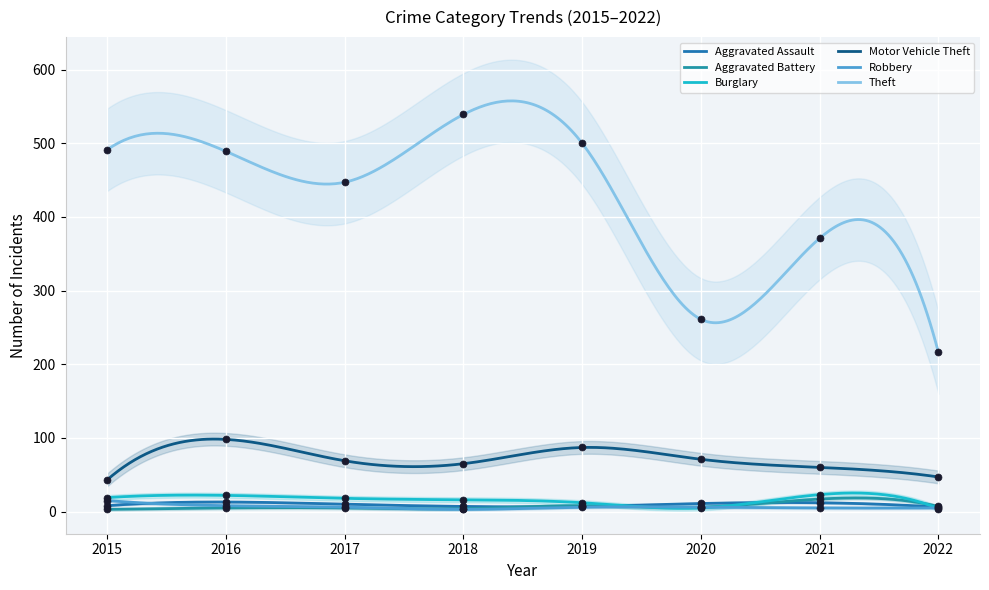

What is the total value across all series at 2015?

579